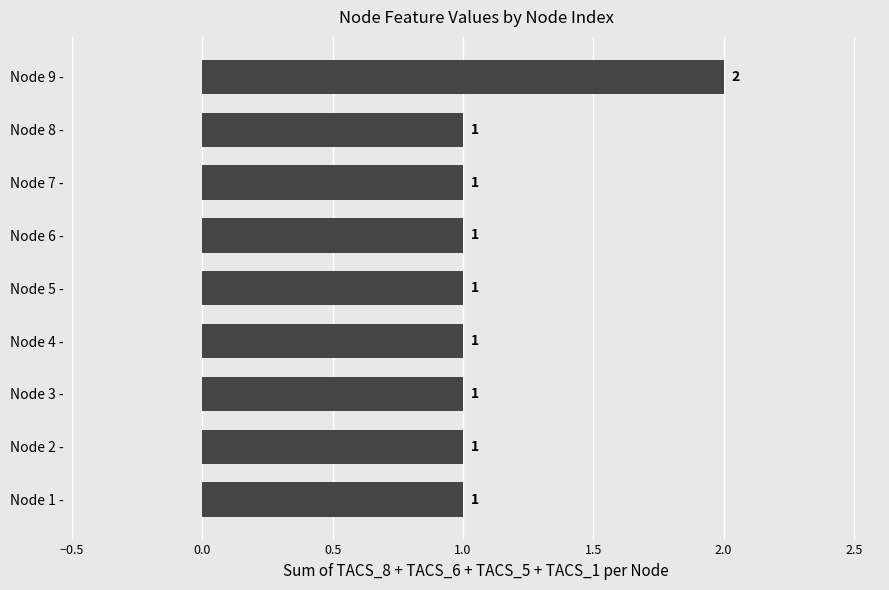

How many distinct data groups are displayed?

1